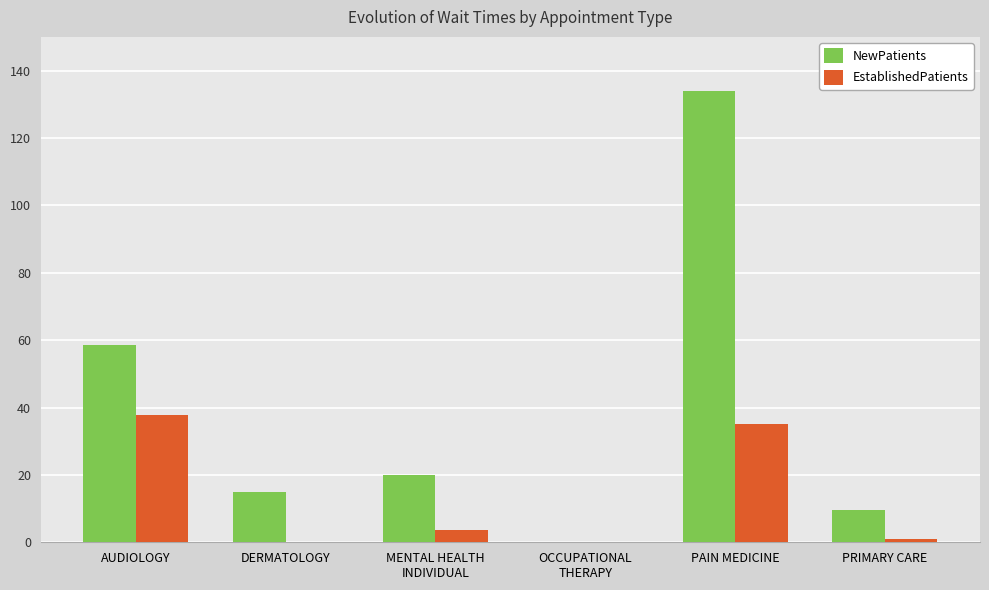

Which series has the largest total across all categories?

NewPatients